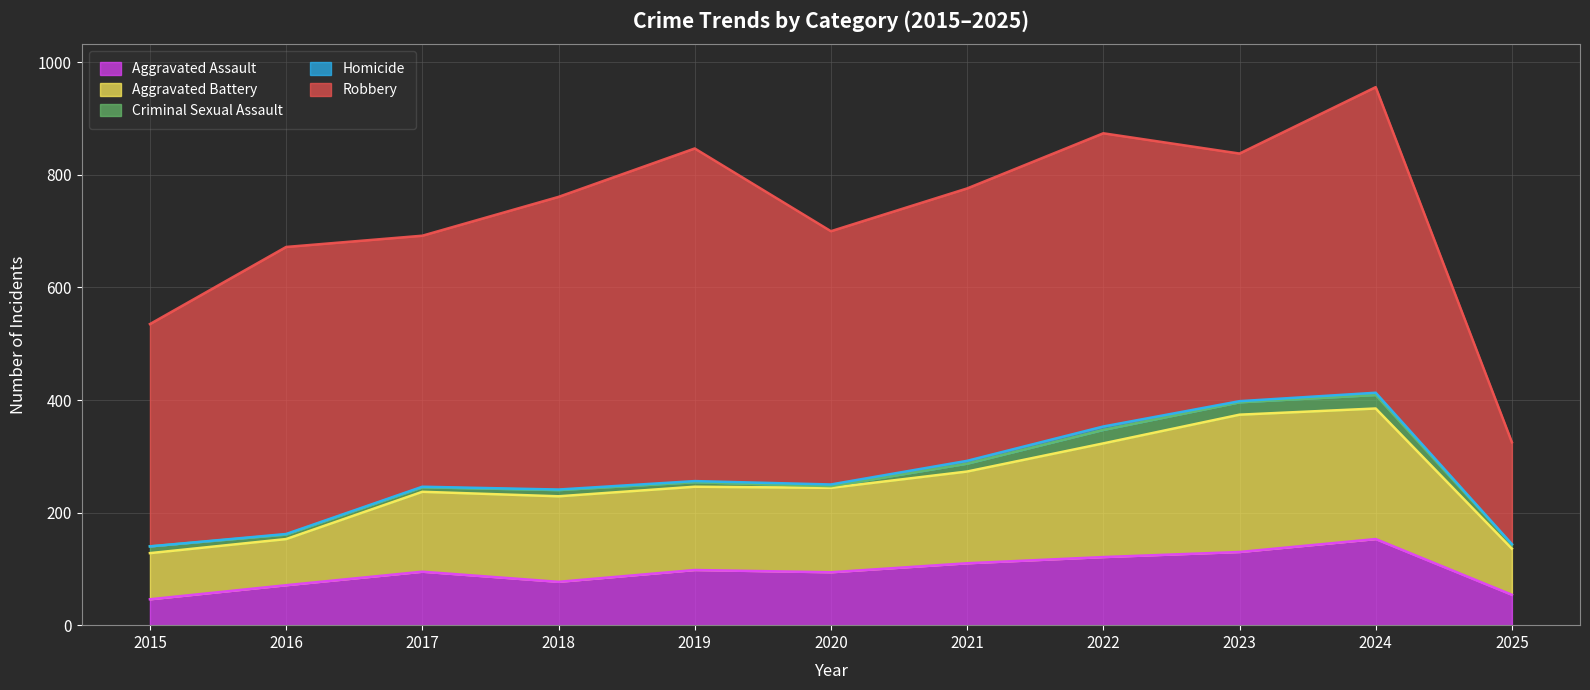

True or false: Robbery and Aggravated Battery cross at least once.

False